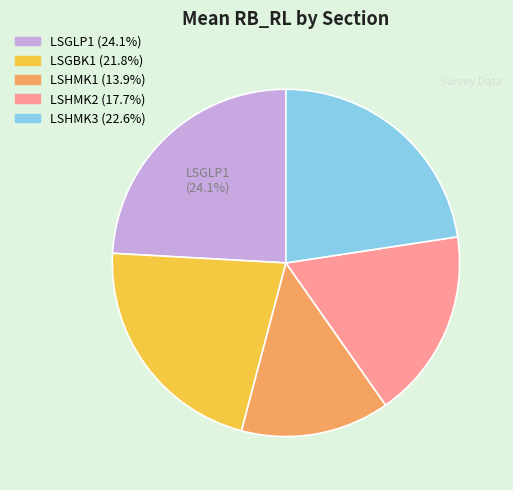

Is there a majority slice in this chart?

No